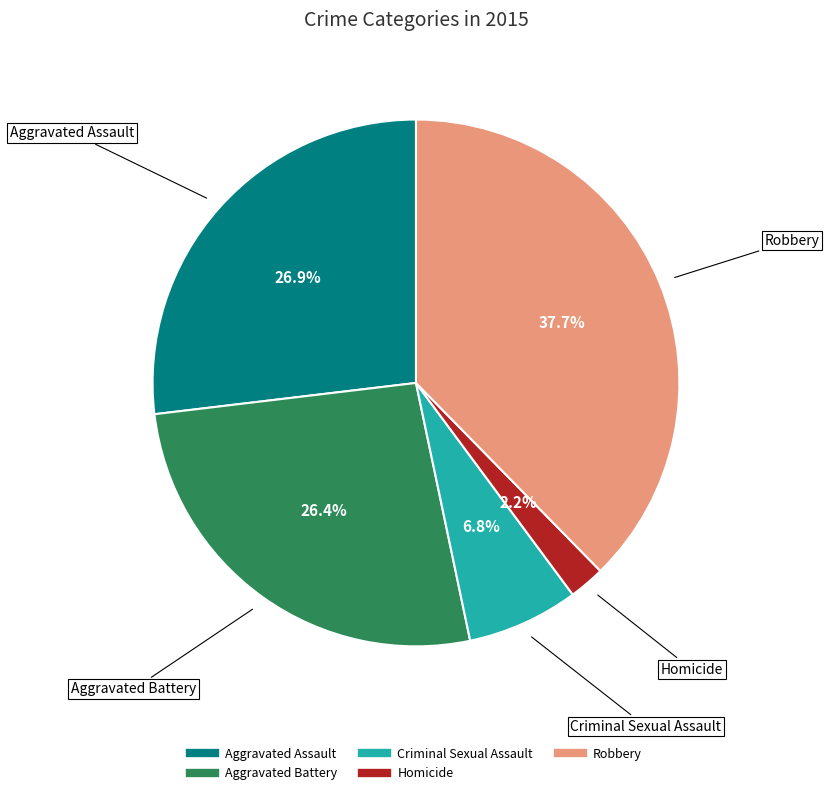

Approximately how many times larger is the value at Homicide compared to Aggravated Assault?

0.1